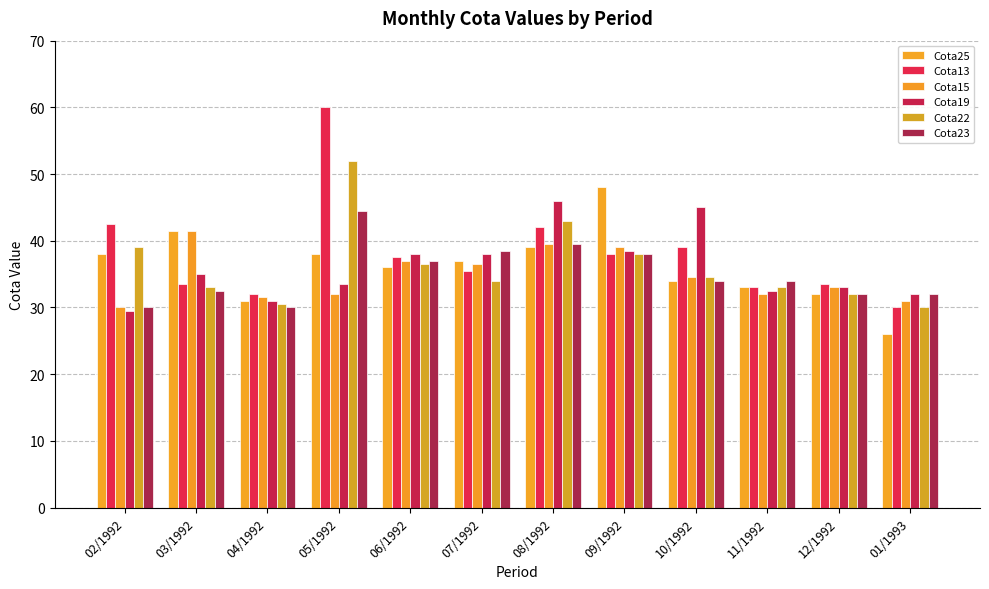

The value of Cota25 at 06/1992 is 36.0. True or false?

True